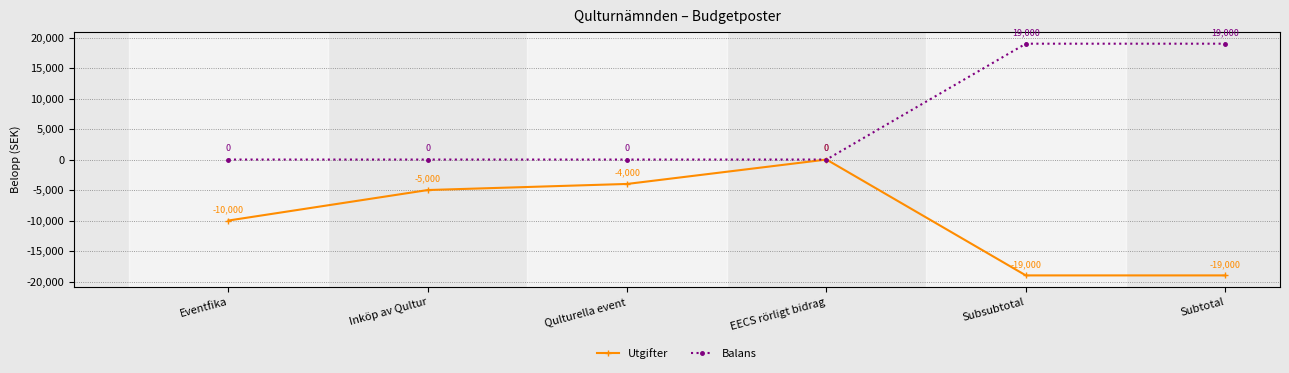

What is the difference between the Utgifter values at Qulturella event and Subsubtotal?

15000